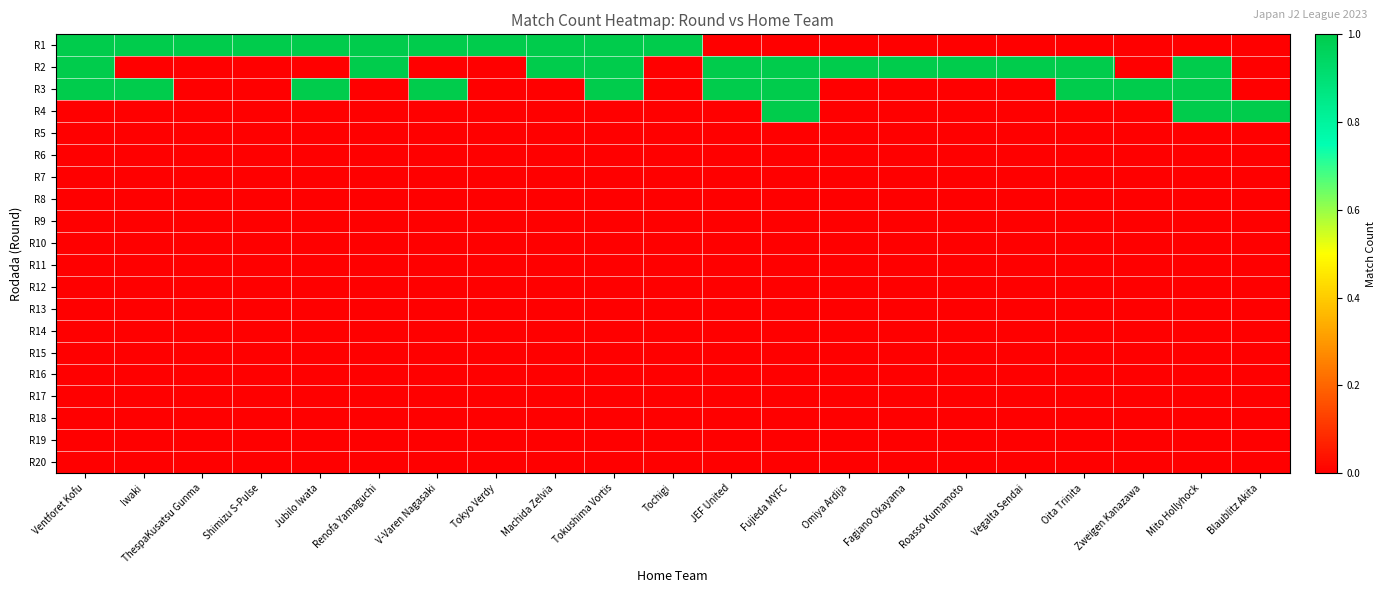

How many distinct data groups are displayed?

20